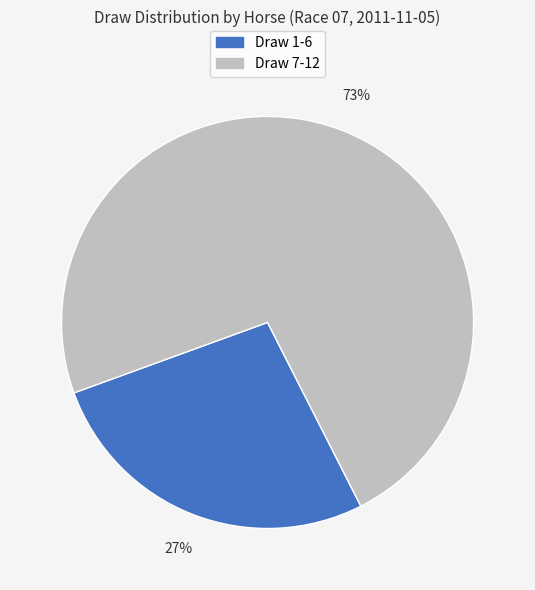

To the nearest percent, what is the difference between the largest and smallest slice percentages?

46%